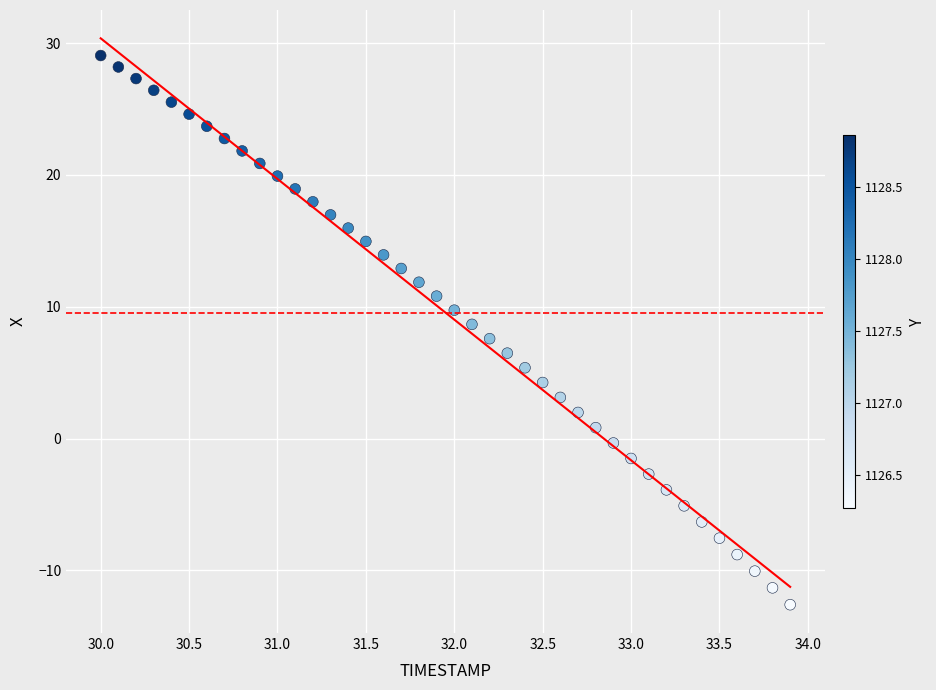

What is the range of X values (max minus min)?

3.9